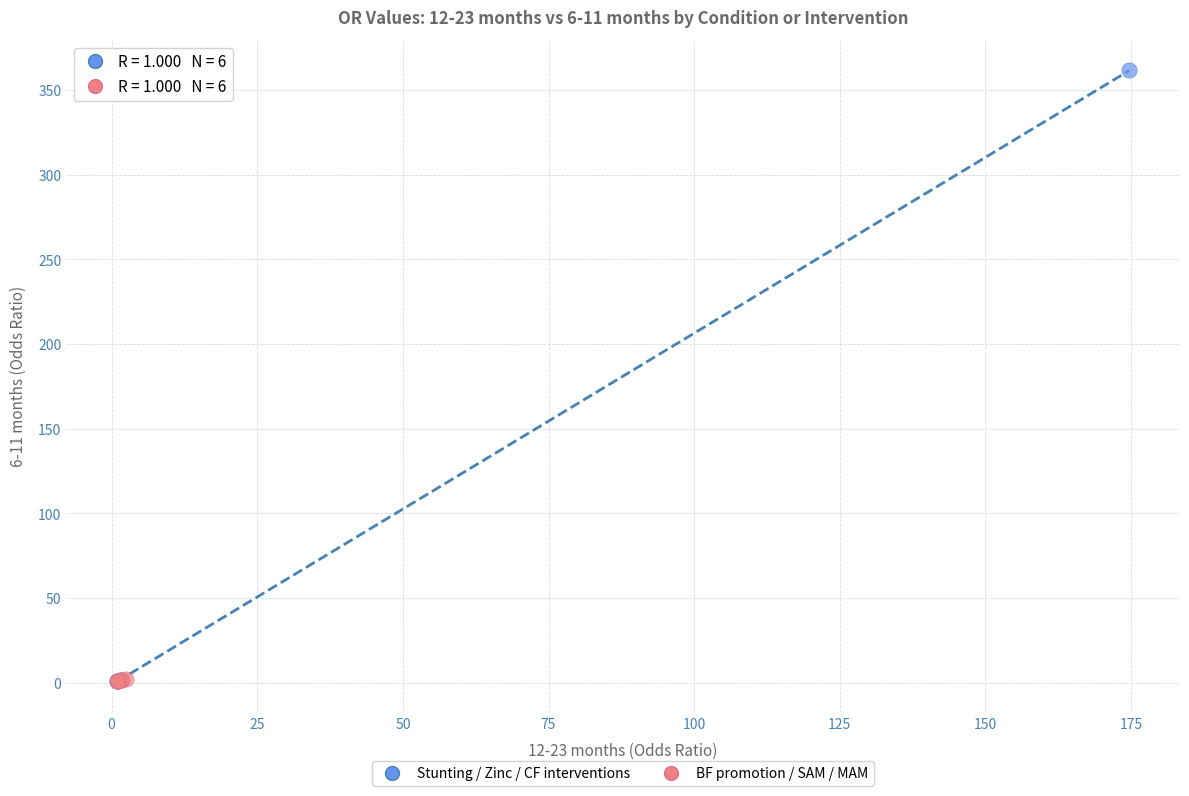

Which series has the largest Y range (max minus min)?

Stunting / Zinc / CF interventions